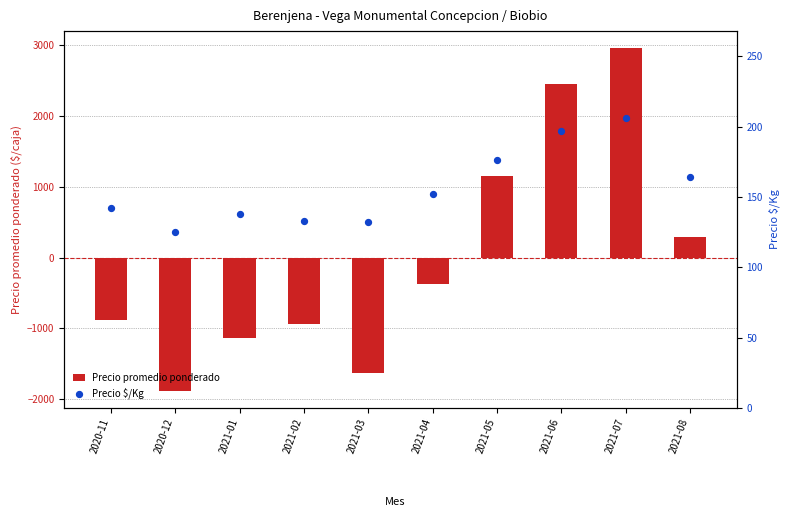

At which category is the sum across all series the highest?

2021-07